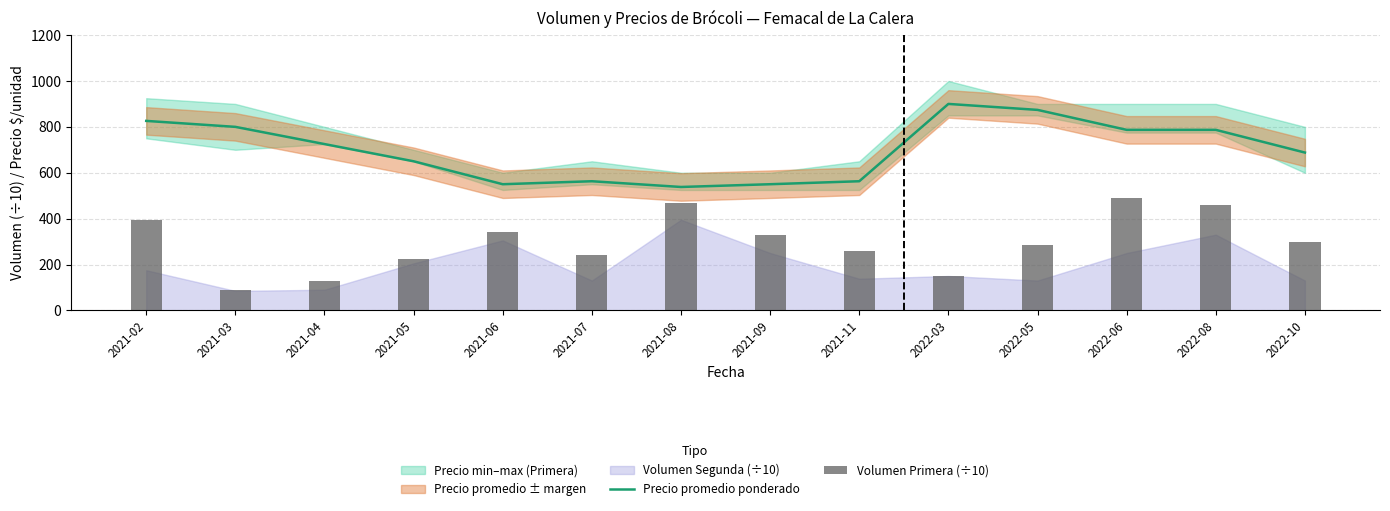

Which series has the widest spread of values?

Volumen Primera (÷10)